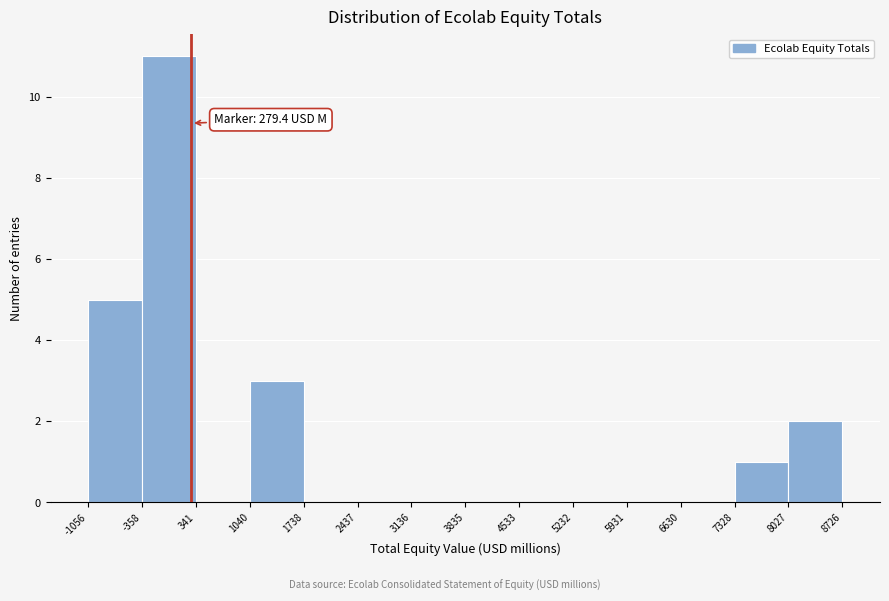

Over which range of the x-axis is the bar tallest?

-358 to 341